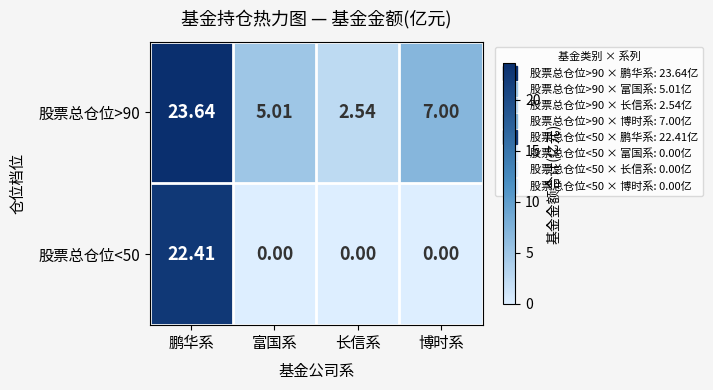

At how many categories does at least one series exceed 19?

1